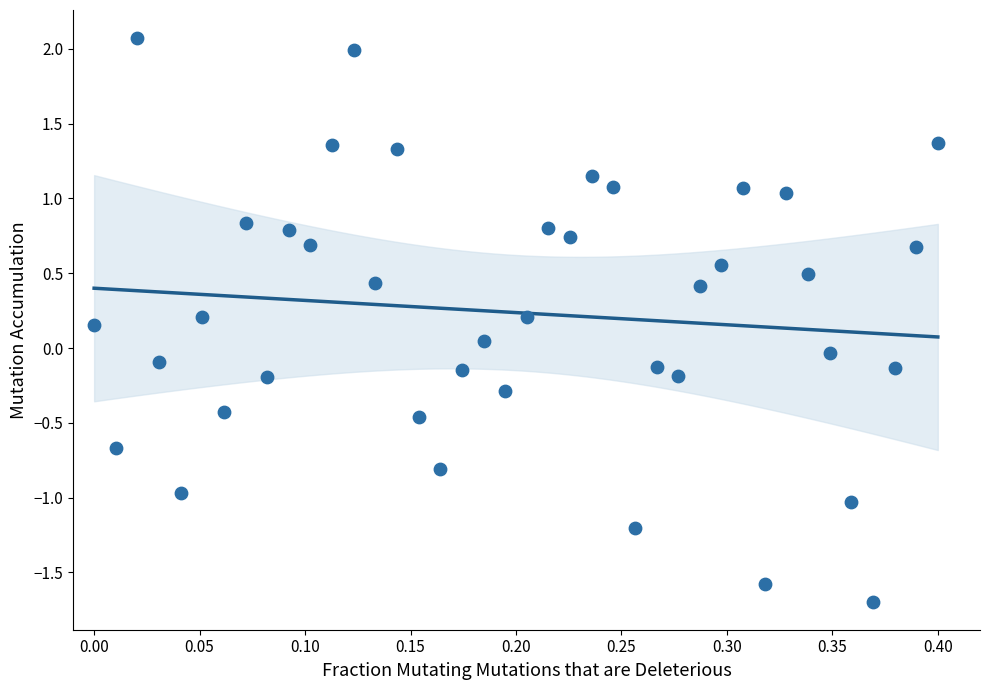

What is the range of Y values (max minus min)?

3.8